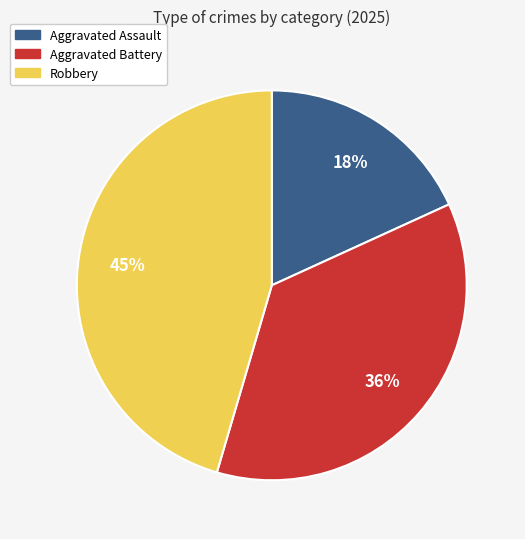

Which has a higher value, Aggravated Assault or Aggravated Battery?

Aggravated Battery